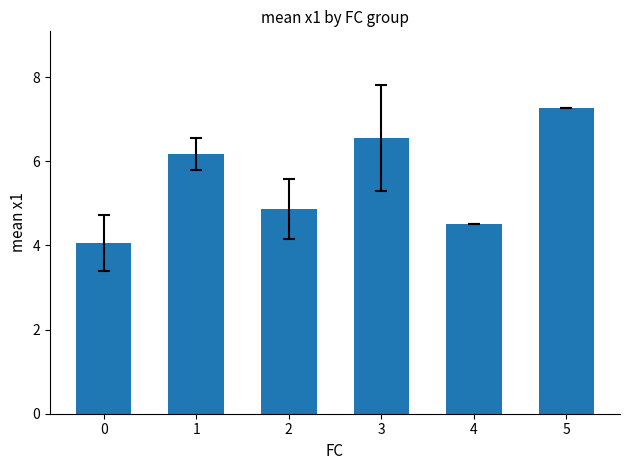

What is the greatest value displayed?

7.3